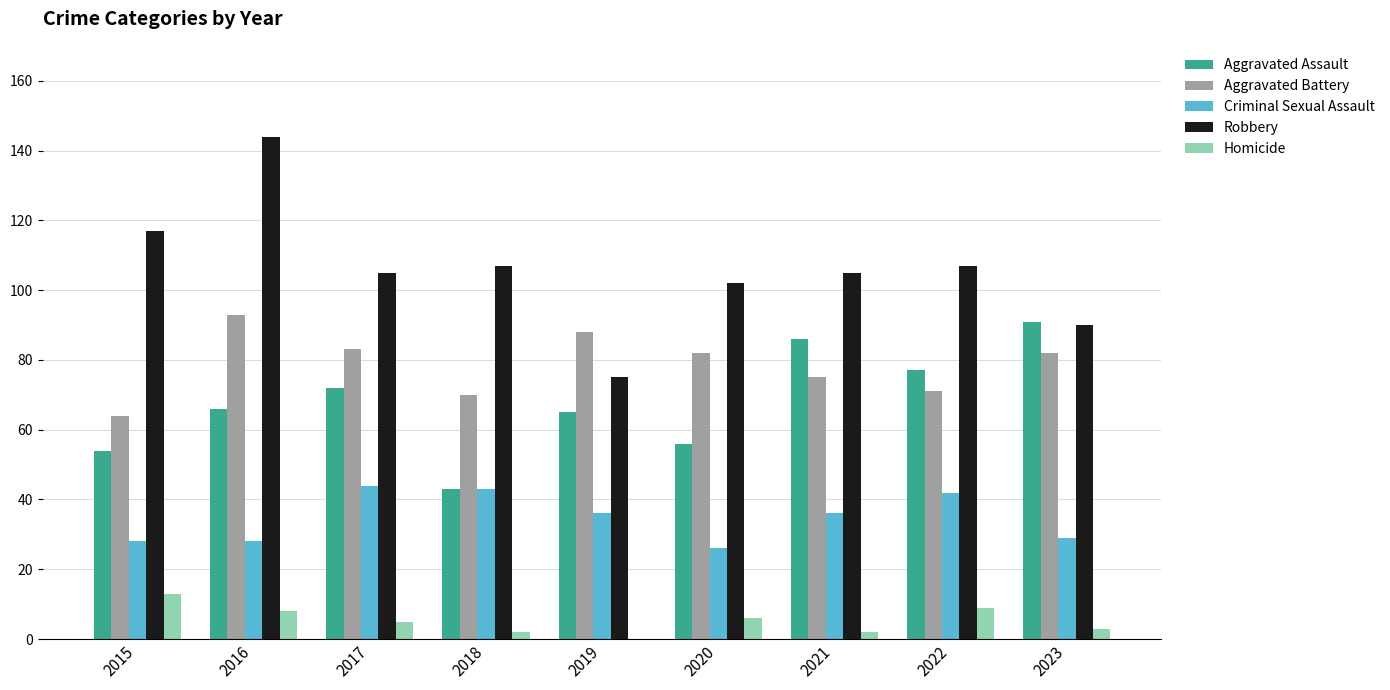

What is the approximate value of Homicide at 2018?

2